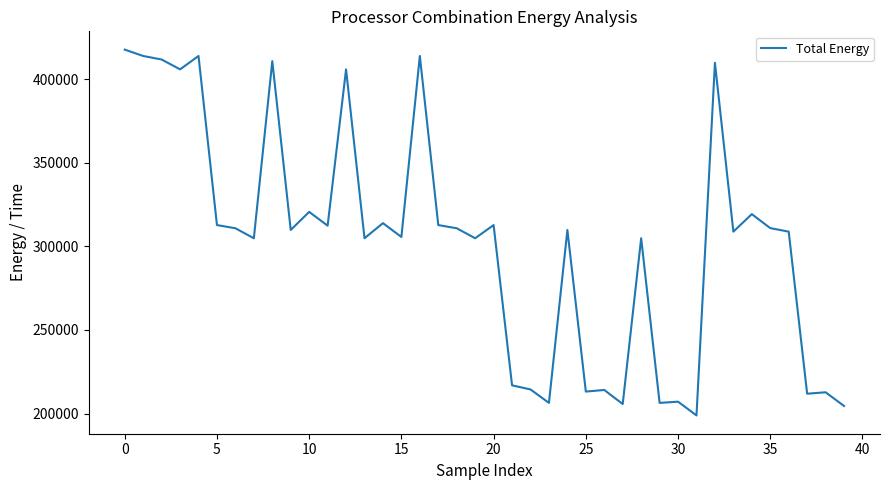

What is the minimum value shown in the chart?

198847.9